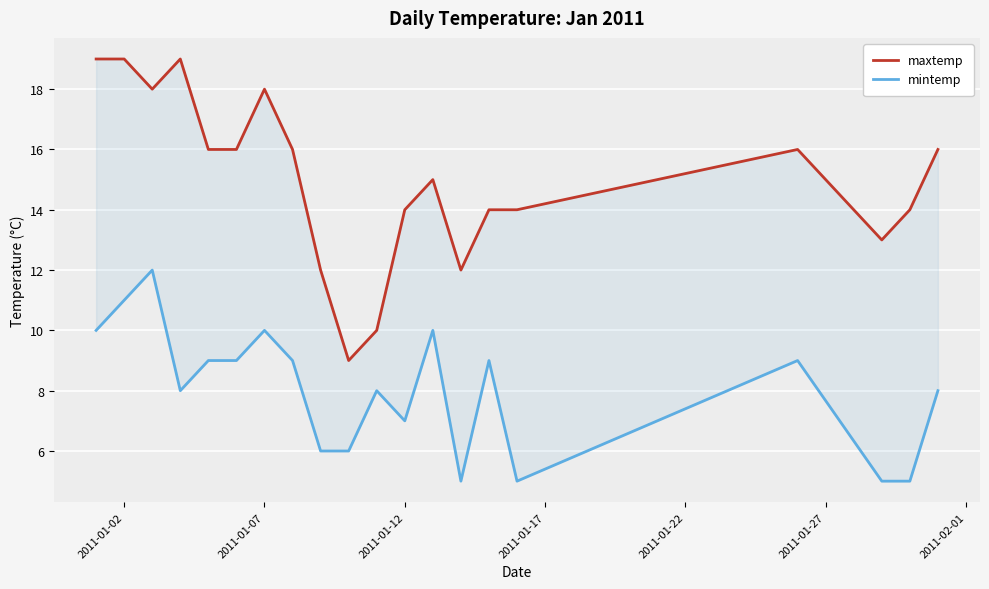

At how many categories does at least one series exceed 6?

20